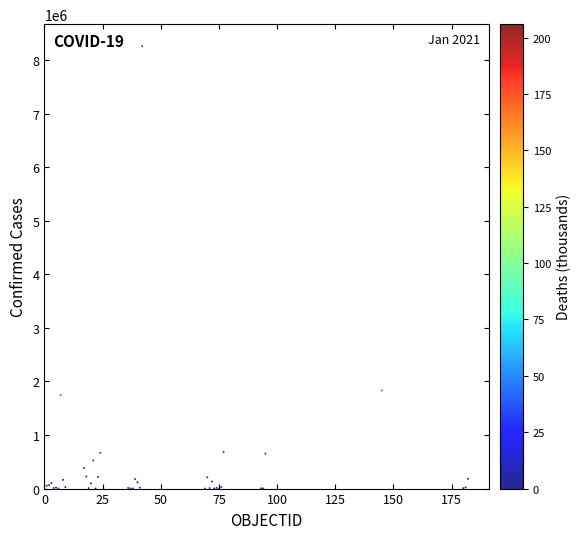

What Y value in the scatter plot is closest to 4128355?

1831980